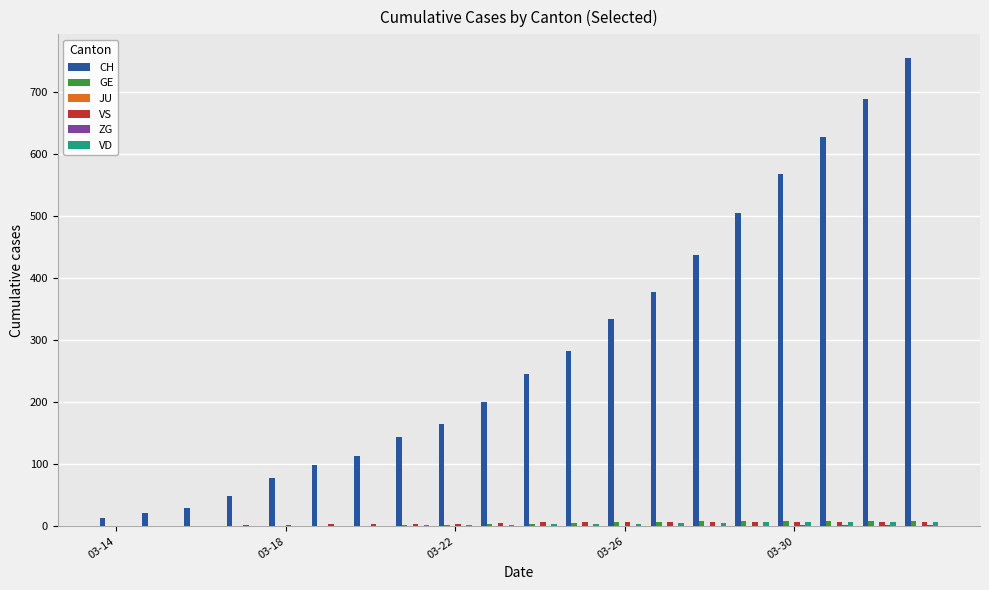

Which series has the largest total across all categories?

CH